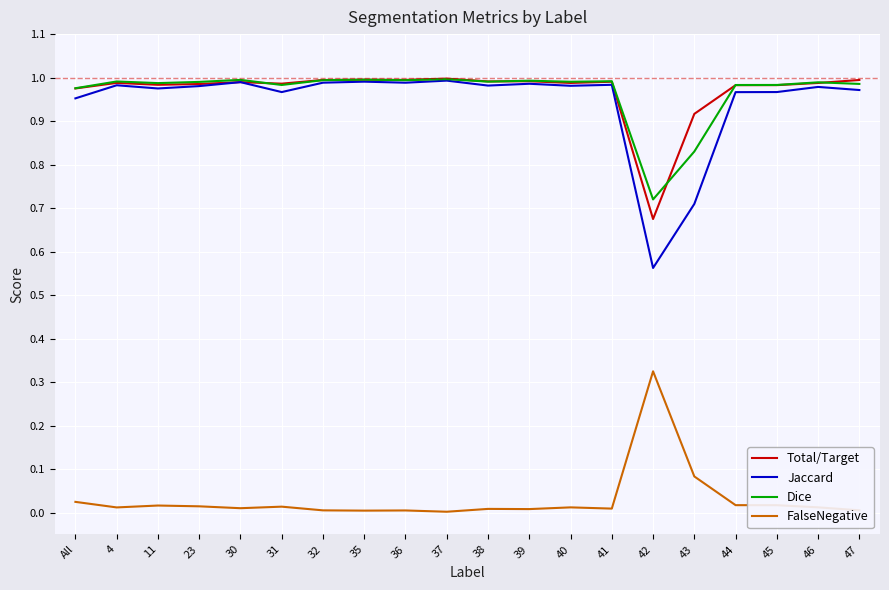

True or false: FalseNegative and Dice intersect in this chart.

False